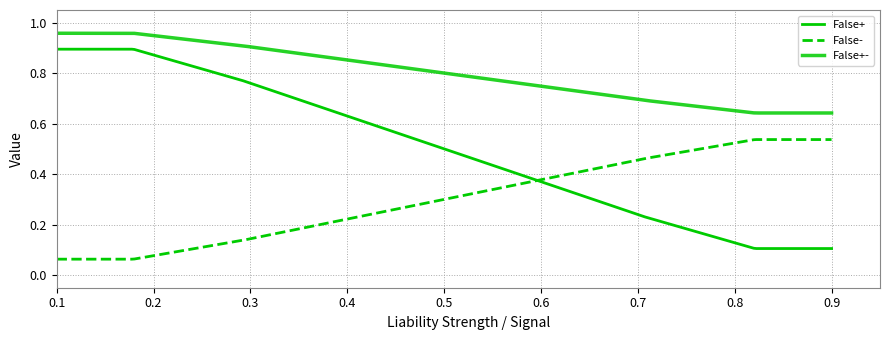

How many lines are shown in the chart?

3